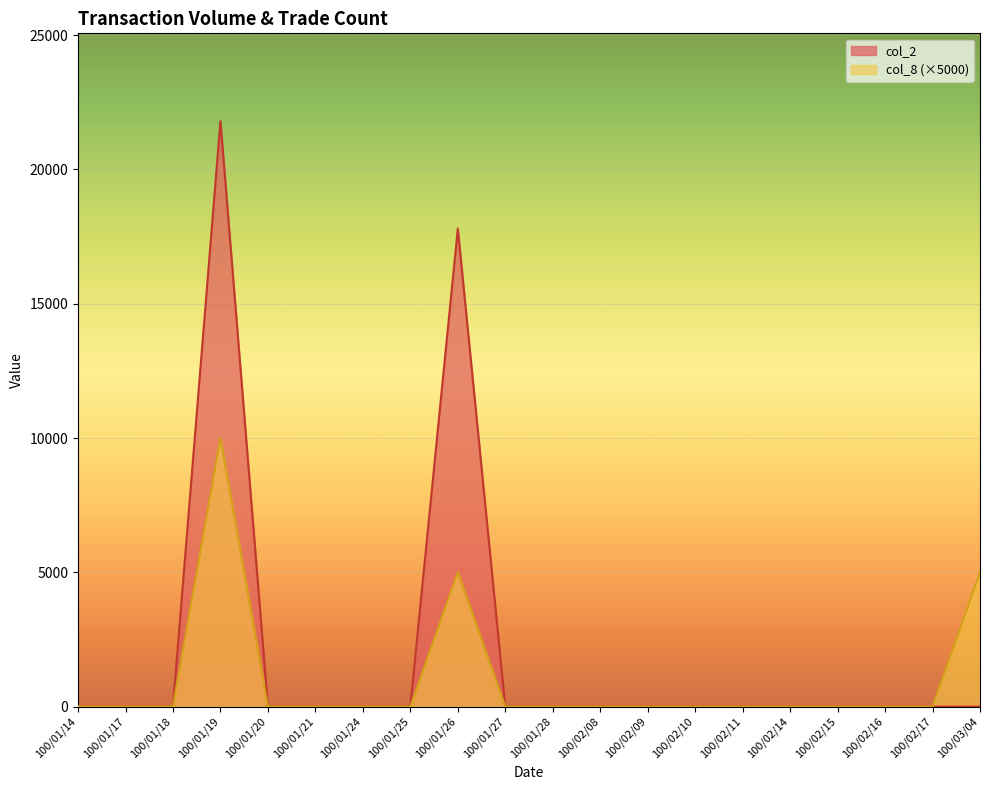

Where is col_8 nearest to the value 5000?

100/01/26